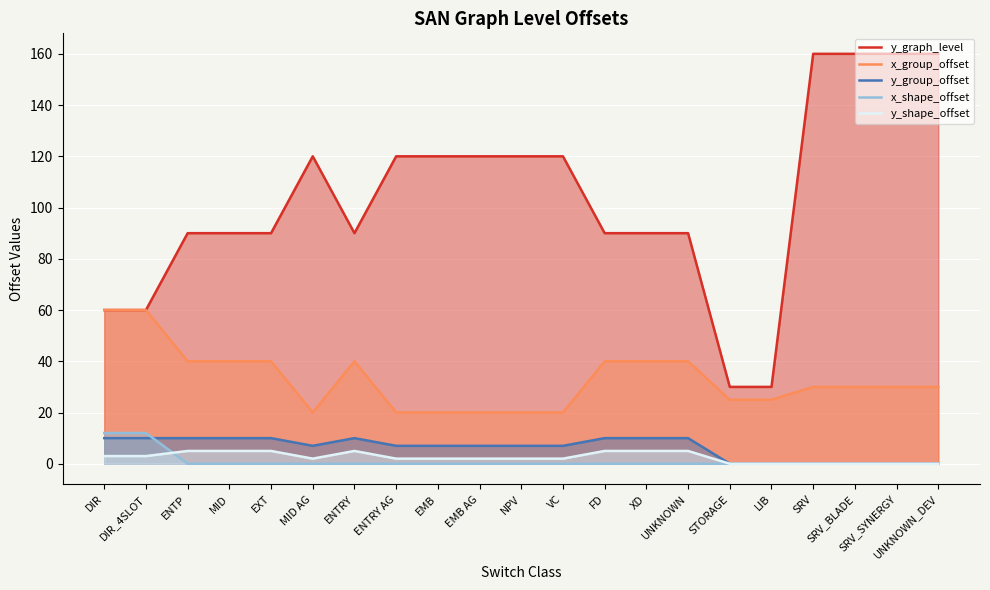

How many intersections are there between x_shape_offset and y_group_offset?

1